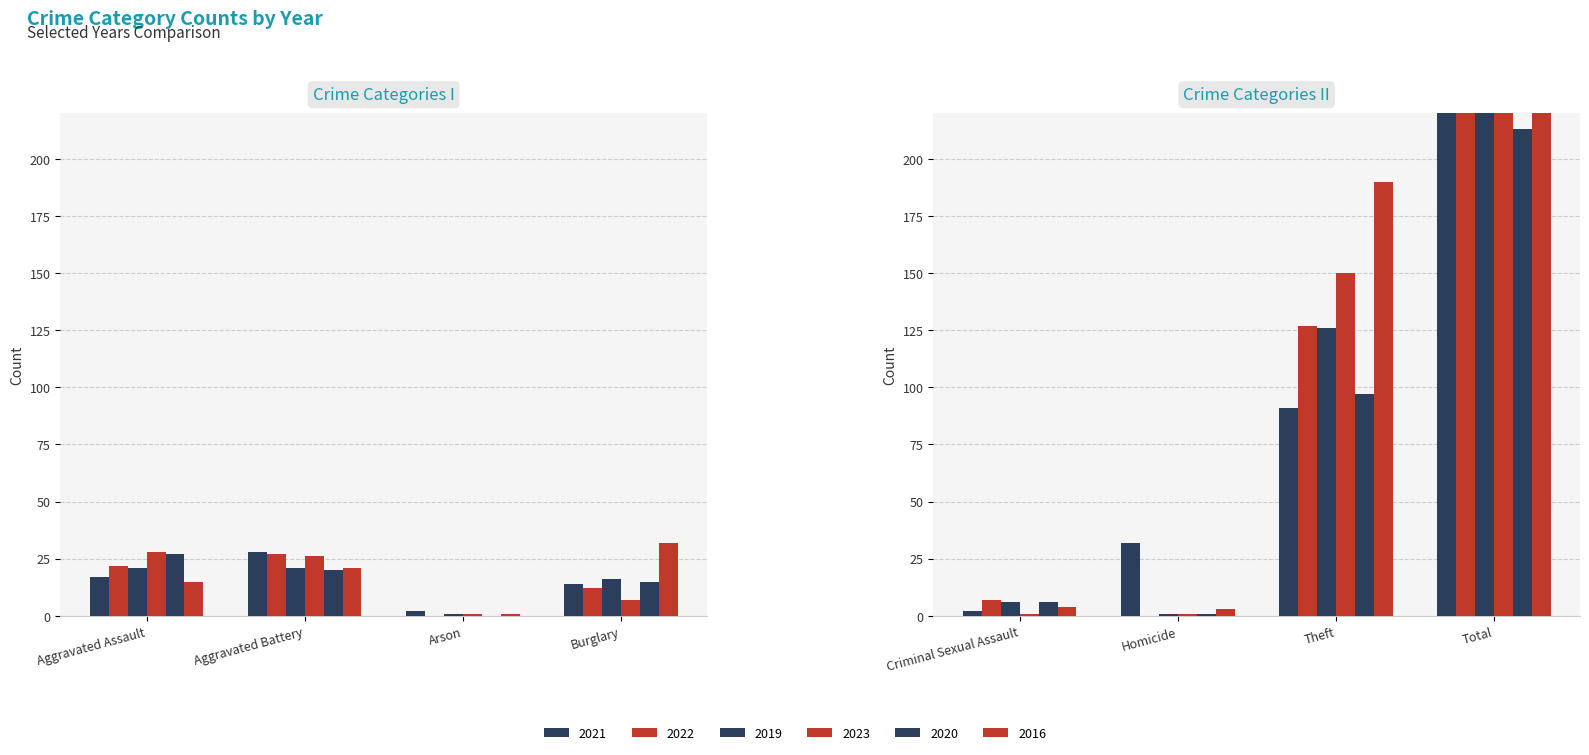

Rank the series by their maximum value, from highest to lowest.

2023, 2022, 2016, 2019, 2021, 2020